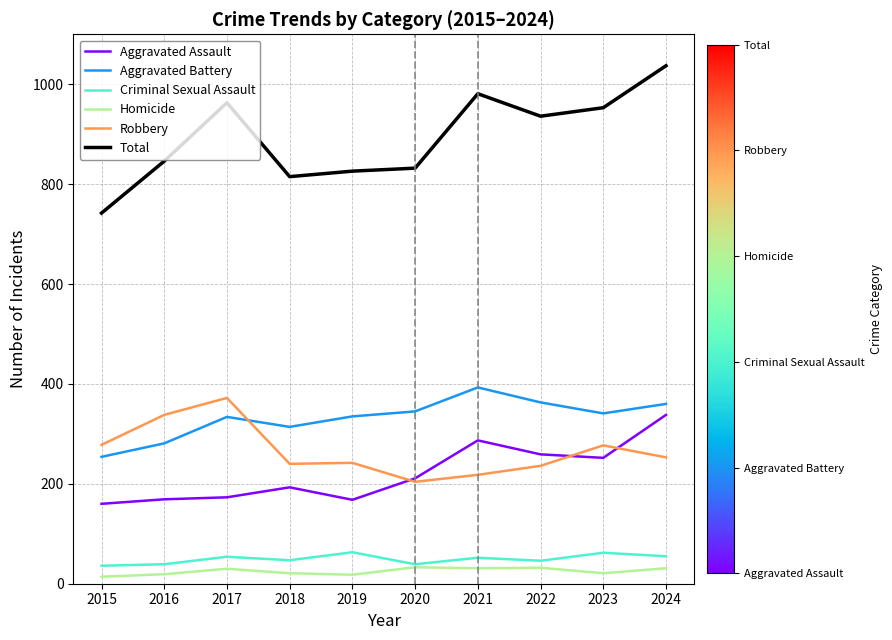

What is the approximate value of Aggravated Battery at 2024, to the nearest 50?

350